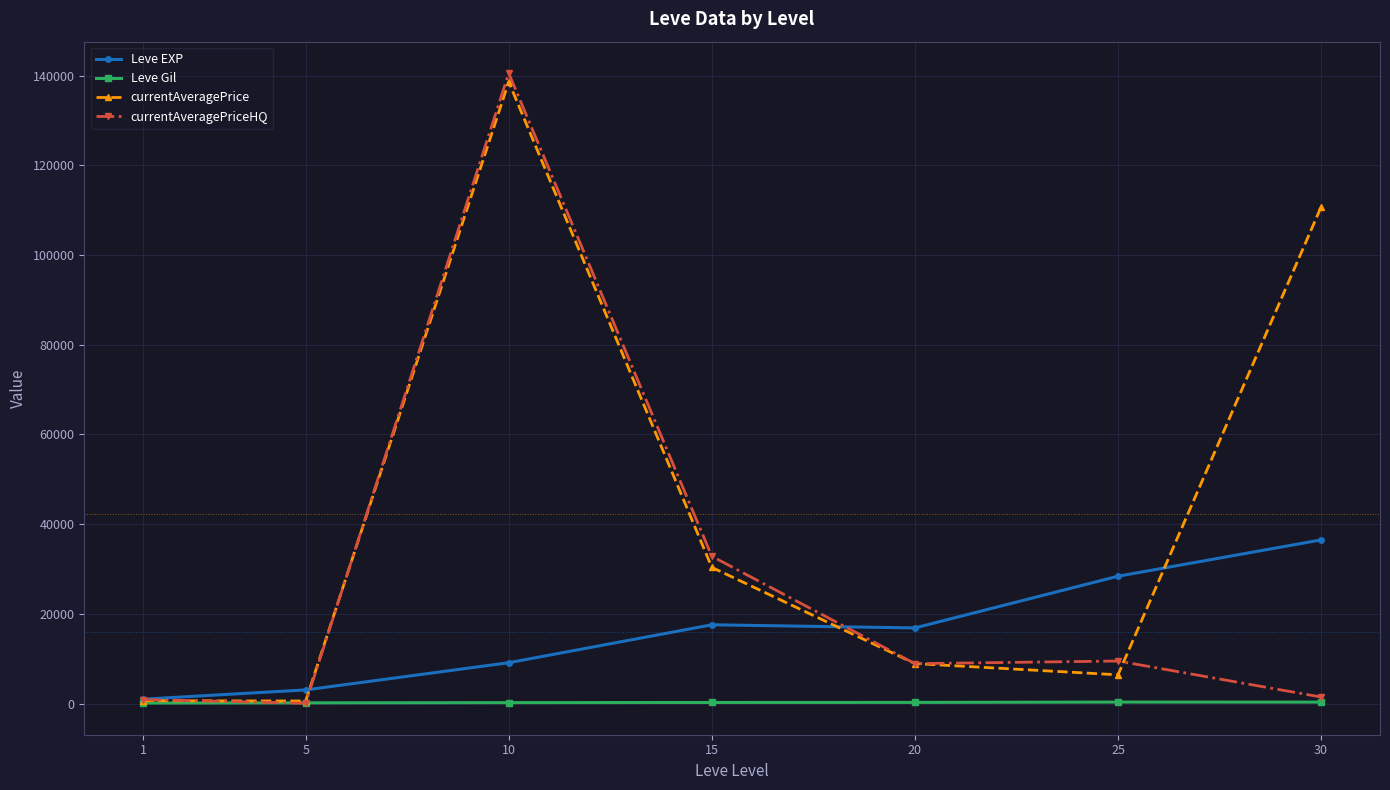

At which category is the sum across all series the highest?

10